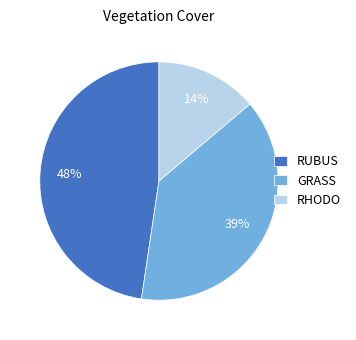

Is it true that RUBUS is 61% of the pie?

False